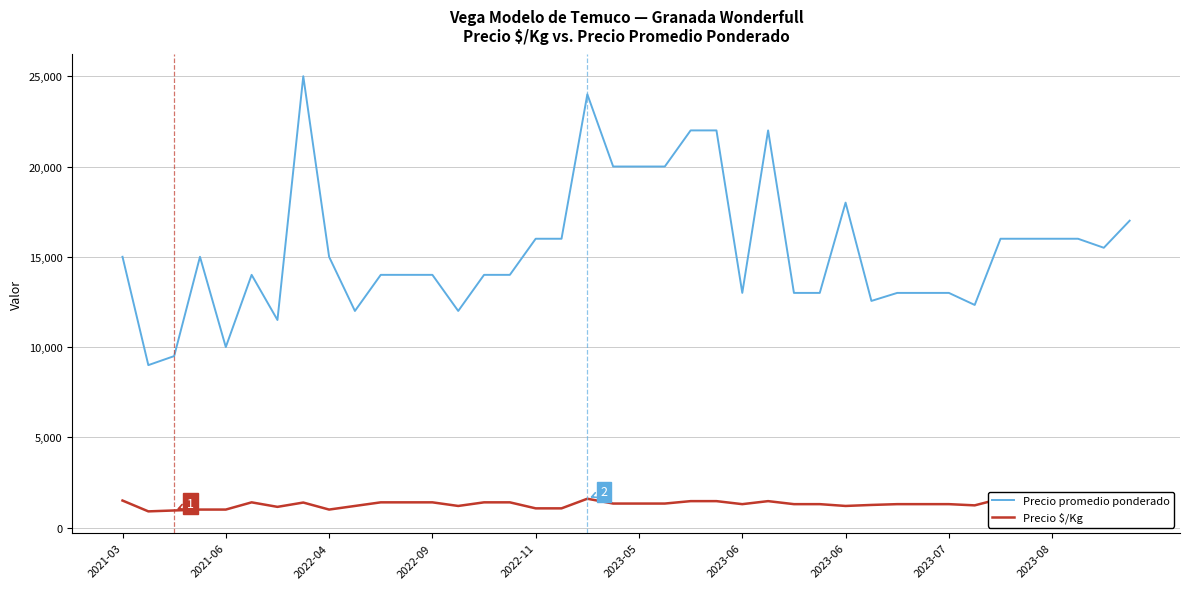

Reading left to right, transcribe all the data shown in this chart.

Precio promedio ponderado: 15000	9000	9500	15000	10000	14000	11500	25000	15000	12000	14000	14000	14000	12000	14000	14000	16000	16000	24000	20000	20000	20000	22000	22000	13000	22000	13000	13000	18000	12556	13000	13000	13000	12333	16000	16000	16000	16000	15500	17000
Precio $/Kg: 1500	900	950	1000	1000	1400	1150	1389	1000	1200	1400	1400	1400	1200	1400	1400	1067	1067	1600	1333	1333	1333	1467	1467	1300	1467	1300	1300	1200	1256	1300	1300	1300	1233	1600	1600	1600	1600	1550	1700